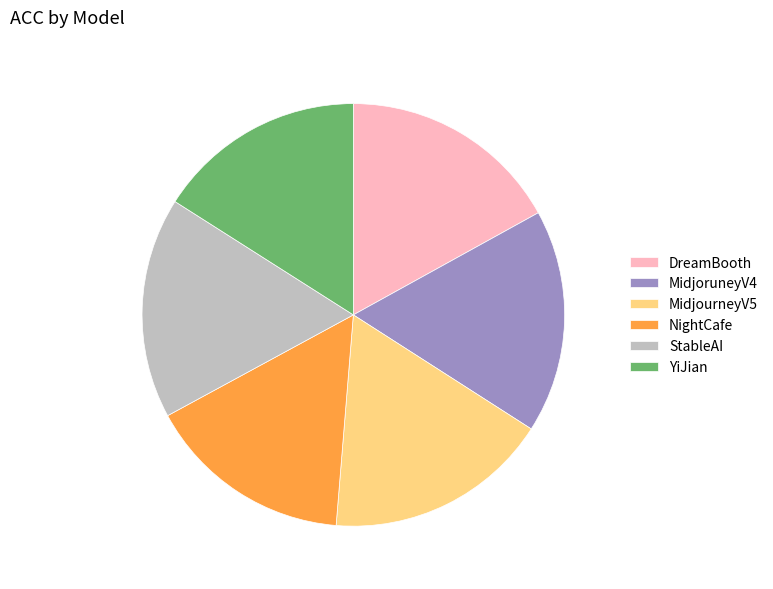

Does NightCafe represent more than half of the total?

No